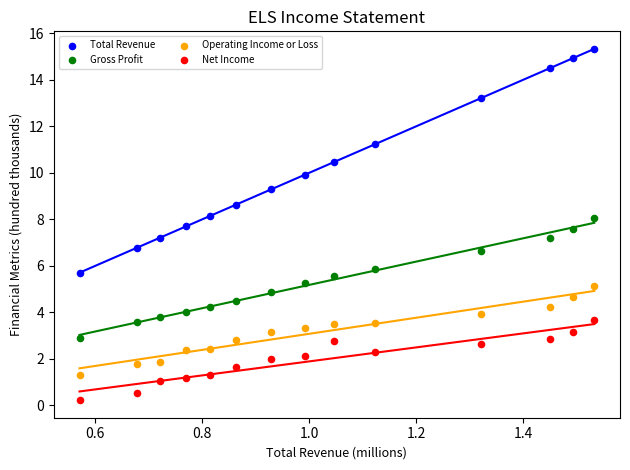

Across all data points, what is the range of Y values (max minus min)?

15.1